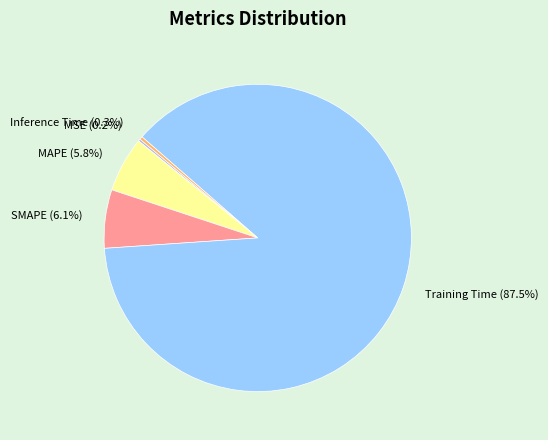

The SMAPE slice represents 13% of the pie. True or false?

False